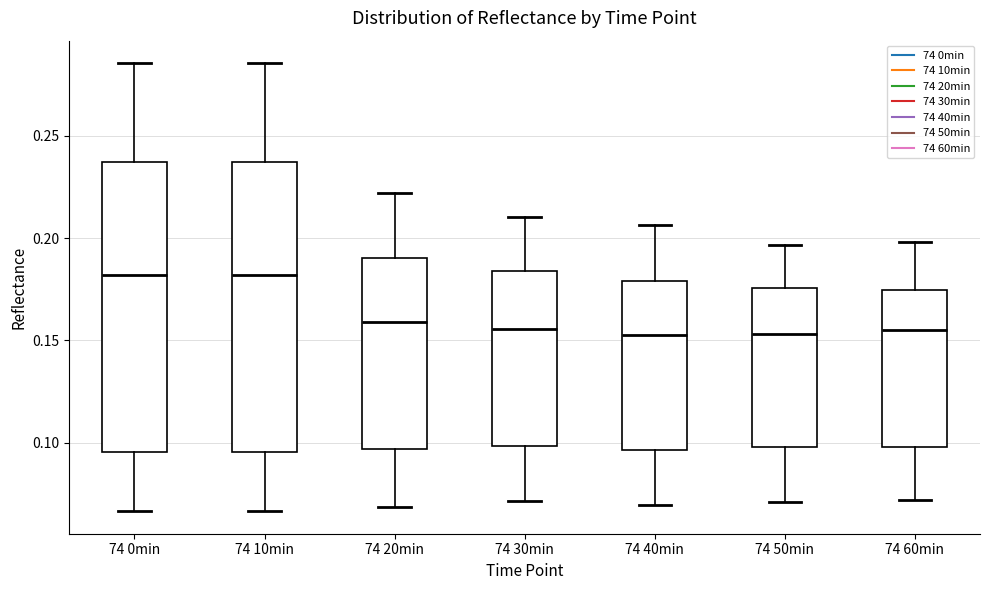

Where does the median line of the box for 74 10min sit on the y-axis? The values are not printed on the chart, so give them approximately, as read against the axis.

0.180